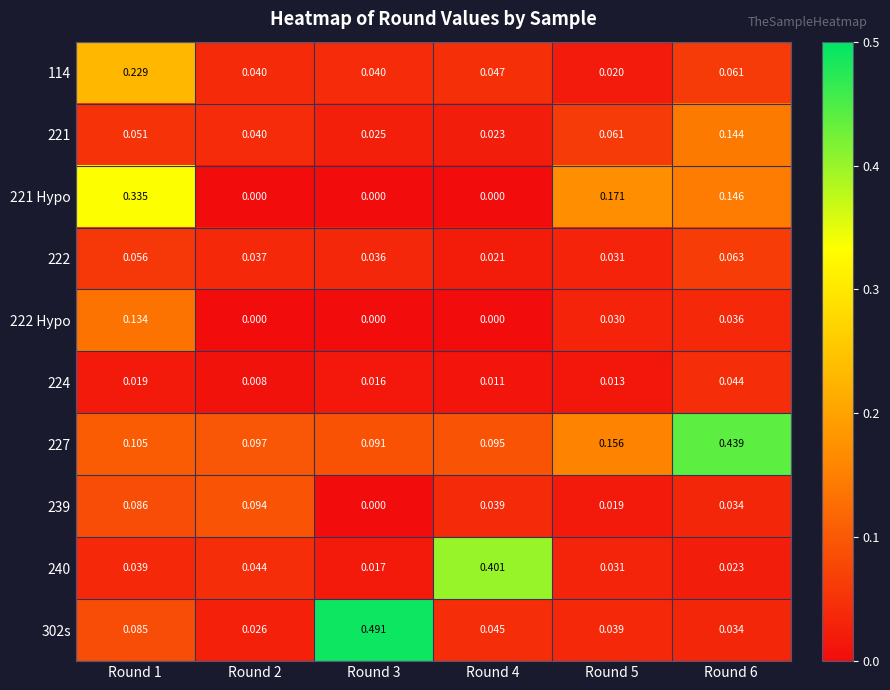

Is the value of 227 at Round 4 greater than the value of 224 at Round 2?

Yes